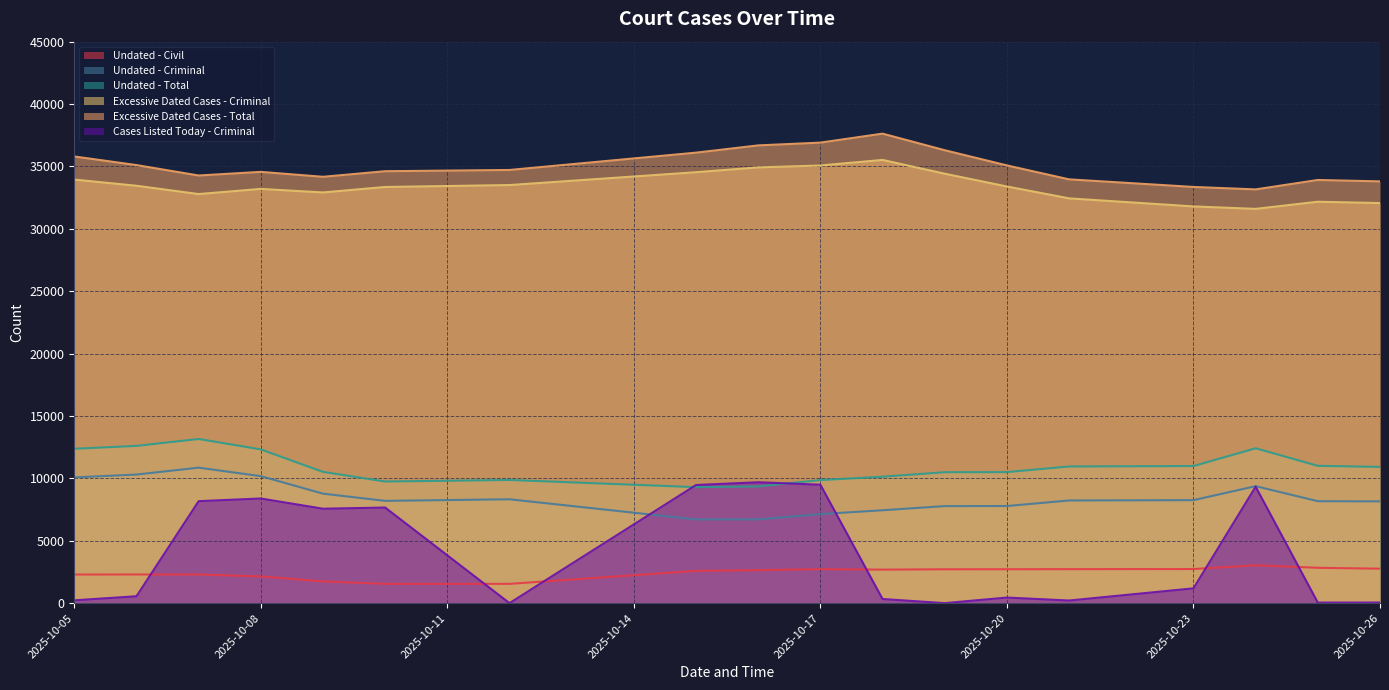

How many categories are shown in the chart?

18